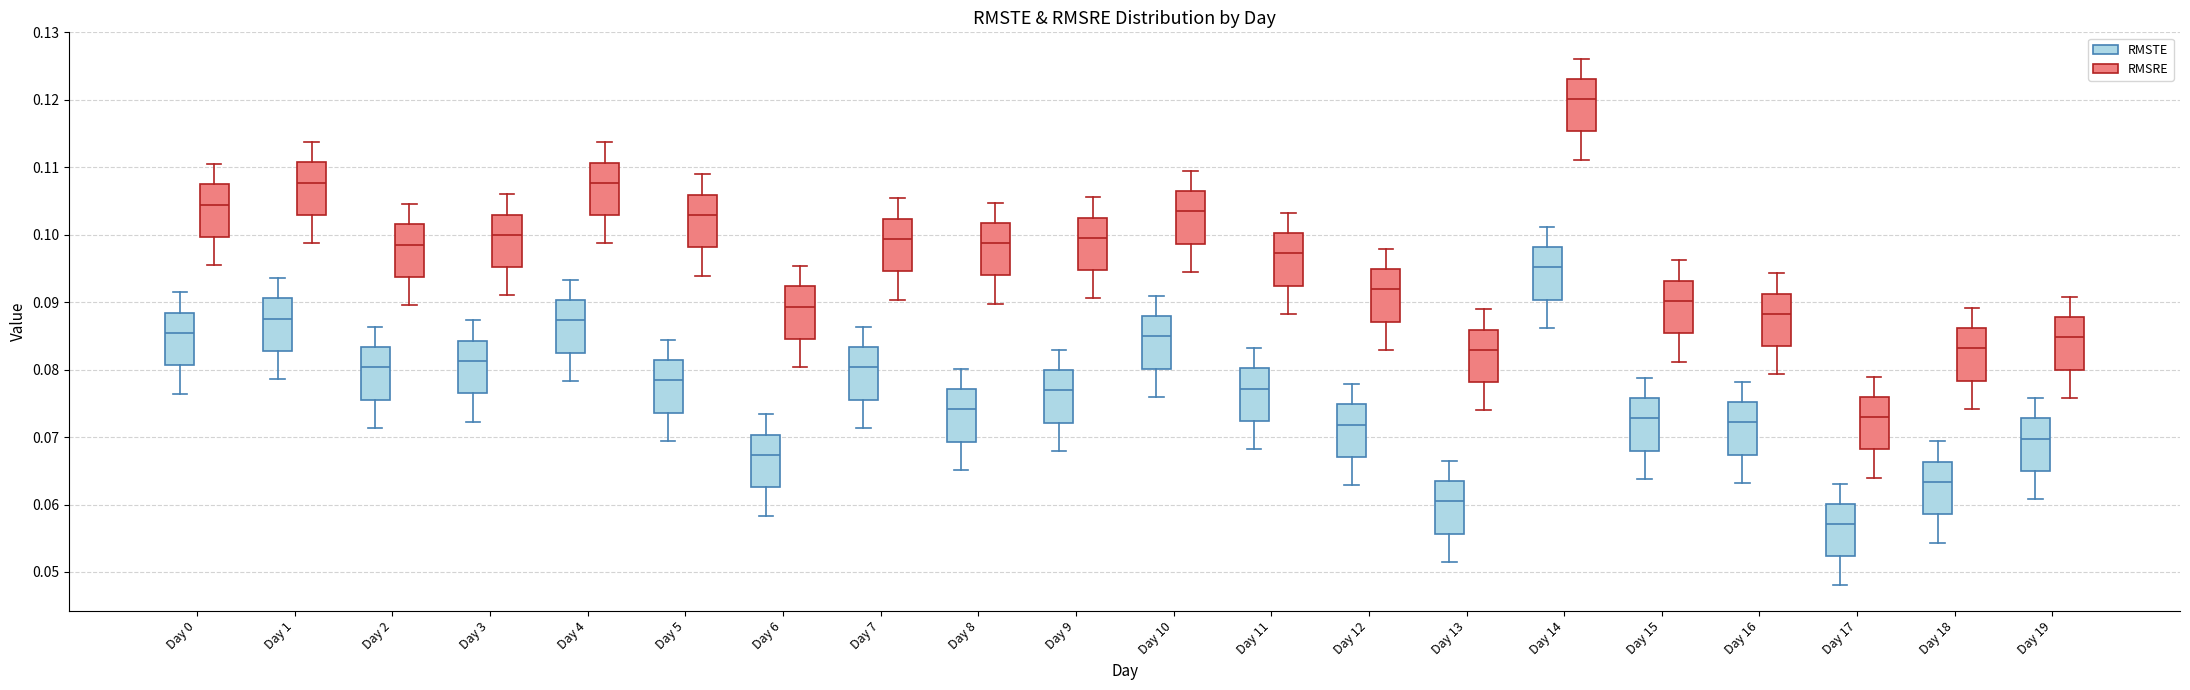

Reading left to right, transcribe this box plot: for each box, give where its median line is, the range the box spans, and where its two whiskers end, as read against the y-axis. The values are not printed on the chart, so give them approximately, as read against the axis.

Day 0 (RMSTE): median 0.085, box 0.081 to 0.088, whiskers 0.076 to 0.091
Day 0 (RMSRE): median 0.104, box 0.100 to 0.107, whiskers 0.095 to 0.110
Day 1 (RMSTE): median 0.088, box 0.083 to 0.091, whiskers 0.079 to 0.094
Day 1 (RMSRE): median 0.108, box 0.103 to 0.111, whiskers 0.099 to 0.114
Day 2 (RMSTE): median 0.080, box 0.076 to 0.083, whiskers 0.071 to 0.086
Day 2 (RMSRE): median 0.099, box 0.094 to 0.102, whiskers 0.090 to 0.105
Day 3 (RMSTE): median 0.081, box 0.077 to 0.084, whiskers 0.072 to 0.087
Day 3 (RMSRE): median 0.100, box 0.095 to 0.103, whiskers 0.091 to 0.106
Day 4 (RMSTE): median 0.087, box 0.083 to 0.090, whiskers 0.078 to 0.093
Day 4 (RMSRE): median 0.108, box 0.103 to 0.111, whiskers 0.099 to 0.114
Day 5 (RMSTE): median 0.078, box 0.074 to 0.081, whiskers 0.069 to 0.084
Day 5 (RMSRE): median 0.103, box 0.098 to 0.106, whiskers 0.094 to 0.109
Day 6 (RMSTE): median 0.067, box 0.063 to 0.070, whiskers 0.058 to 0.073
Day 6 (RMSRE): median 0.089, box 0.085 to 0.092, whiskers 0.080 to 0.095
Day 7 (RMSTE): median 0.080, box 0.076 to 0.083, whiskers 0.071 to 0.086
Day 7 (RMSRE): median 0.099, box 0.095 to 0.102, whiskers 0.090 to 0.105
Day 8 (RMSTE): median 0.074, box 0.069 to 0.077, whiskers 0.065 to 0.080
Day 8 (RMSRE): median 0.099, box 0.094 to 0.102, whiskers 0.090 to 0.105
Day 9 (RMSTE): median 0.077, box 0.072 to 0.080, whiskers 0.068 to 0.083
Day 9 (RMSRE): median 0.100, box 0.095 to 0.103, whiskers 0.091 to 0.106
Day 10 (RMSTE): median 0.085, box 0.080 to 0.088, whiskers 0.076 to 0.091
Day 10 (RMSRE): median 0.103, box 0.099 to 0.106, whiskers 0.094 to 0.109
Day 11 (RMSTE): median 0.077, box 0.072 to 0.080, whiskers 0.068 to 0.083
Day 11 (RMSRE): median 0.097, box 0.092 to 0.100, whiskers 0.088 to 0.103
Day 12 (RMSTE): median 0.072, box 0.067 to 0.075, whiskers 0.063 to 0.078
Day 12 (RMSRE): median 0.092, box 0.087 to 0.095, whiskers 0.083 to 0.098
Day 13 (RMSTE): median 0.060, box 0.056 to 0.063, whiskers 0.051 to 0.066
Day 13 (RMSRE): median 0.083, box 0.078 to 0.086, whiskers 0.074 to 0.089
Day 14 (RMSTE): median 0.095, box 0.090 to 0.098, whiskers 0.086 to 0.101
Day 14 (RMSRE): median 0.120, box 0.115 to 0.123, whiskers 0.111 to 0.126
Day 15 (RMSTE): median 0.073, box 0.068 to 0.076, whiskers 0.064 to 0.079
Day 15 (RMSRE): median 0.090, box 0.085 to 0.093, whiskers 0.081 to 0.096
Day 16 (RMSTE): median 0.072, box 0.067 to 0.075, whiskers 0.063 to 0.078
Day 16 (RMSRE): median 0.088, box 0.083 to 0.091, whiskers 0.079 to 0.094
Day 17 (RMSTE): median 0.057, box 0.052 to 0.060, whiskers 0.048 to 0.063
Day 17 (RMSRE): median 0.073, box 0.068 to 0.076, whiskers 0.064 to 0.079
Day 18 (RMSTE): median 0.063, box 0.059 to 0.066, whiskers 0.054 to 0.069
Day 18 (RMSRE): median 0.083, box 0.078 to 0.086, whiskers 0.074 to 0.089
Day 19 (RMSTE): median 0.070, box 0.065 to 0.073, whiskers 0.061 to 0.076
Day 19 (RMSRE): median 0.085, box 0.080 to 0.088, whiskers 0.076 to 0.091